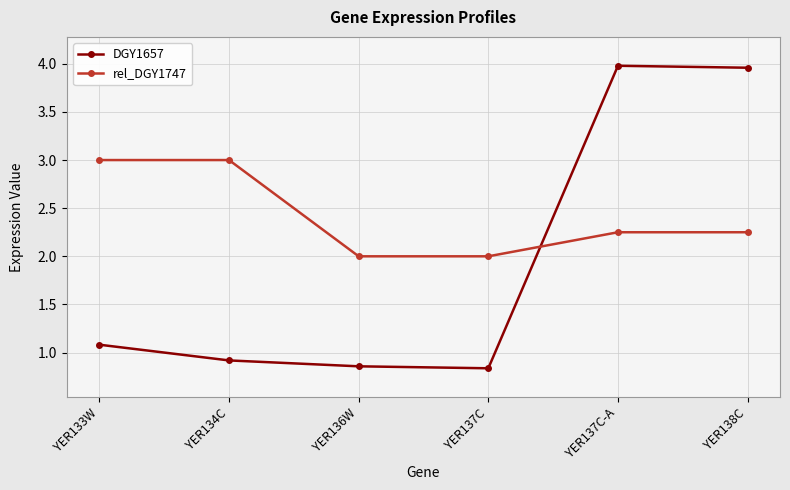

What is the spread (max minus min) of values at YER137C?

1.2